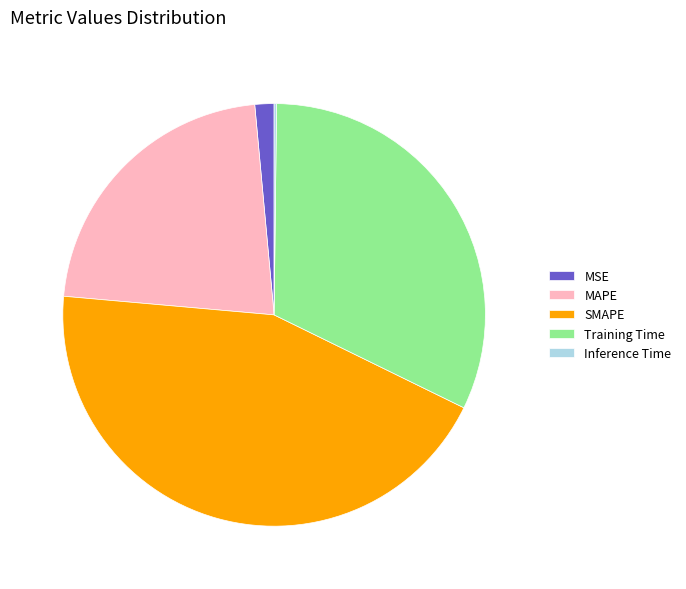

Is the sum of Training Time and SMAPE greater than half?

Yes